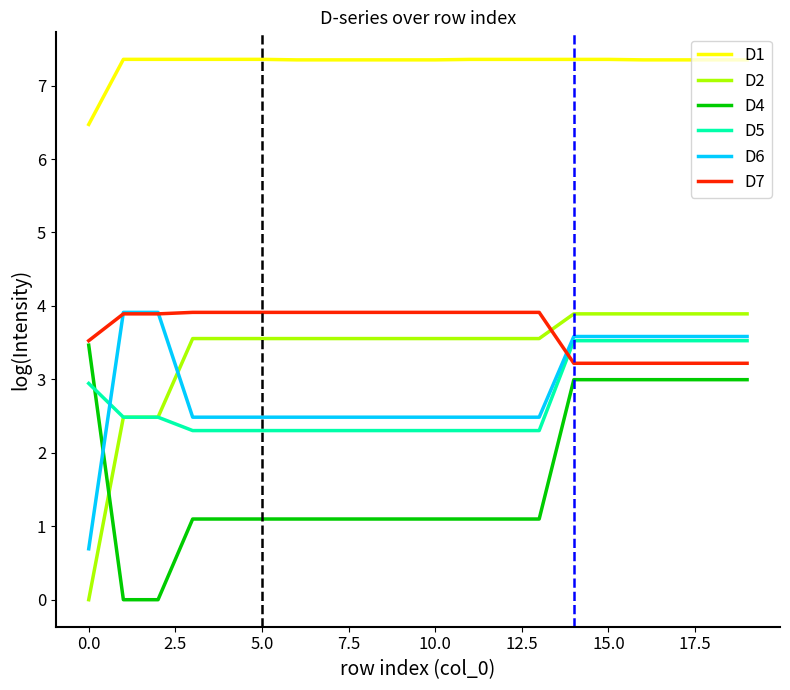

What is the greatest value displayed?

7.4